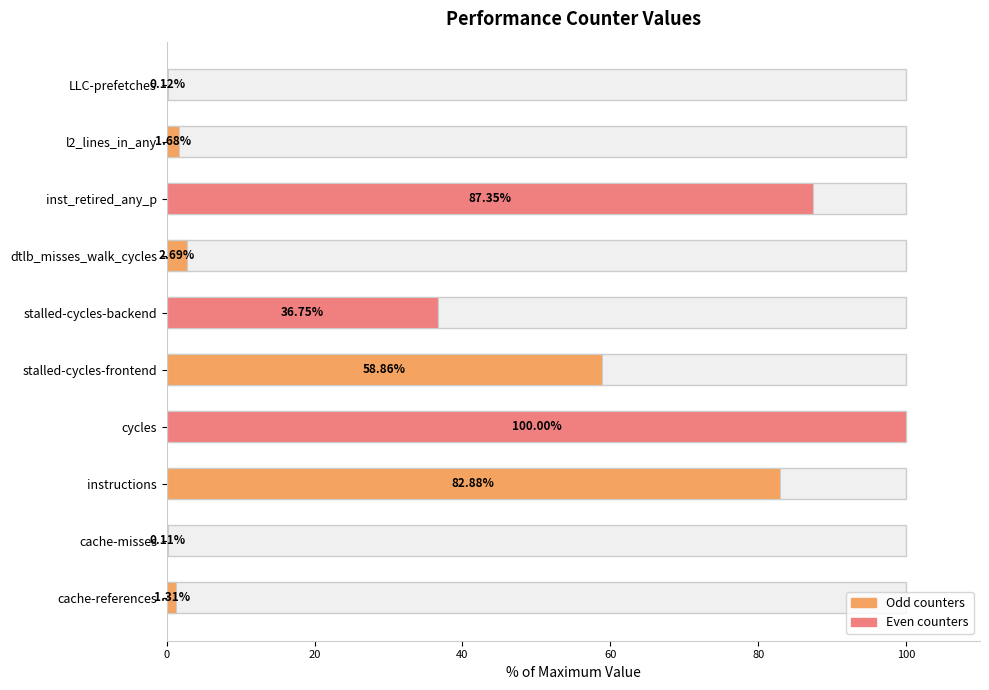

What is the greatest value displayed?

100.0